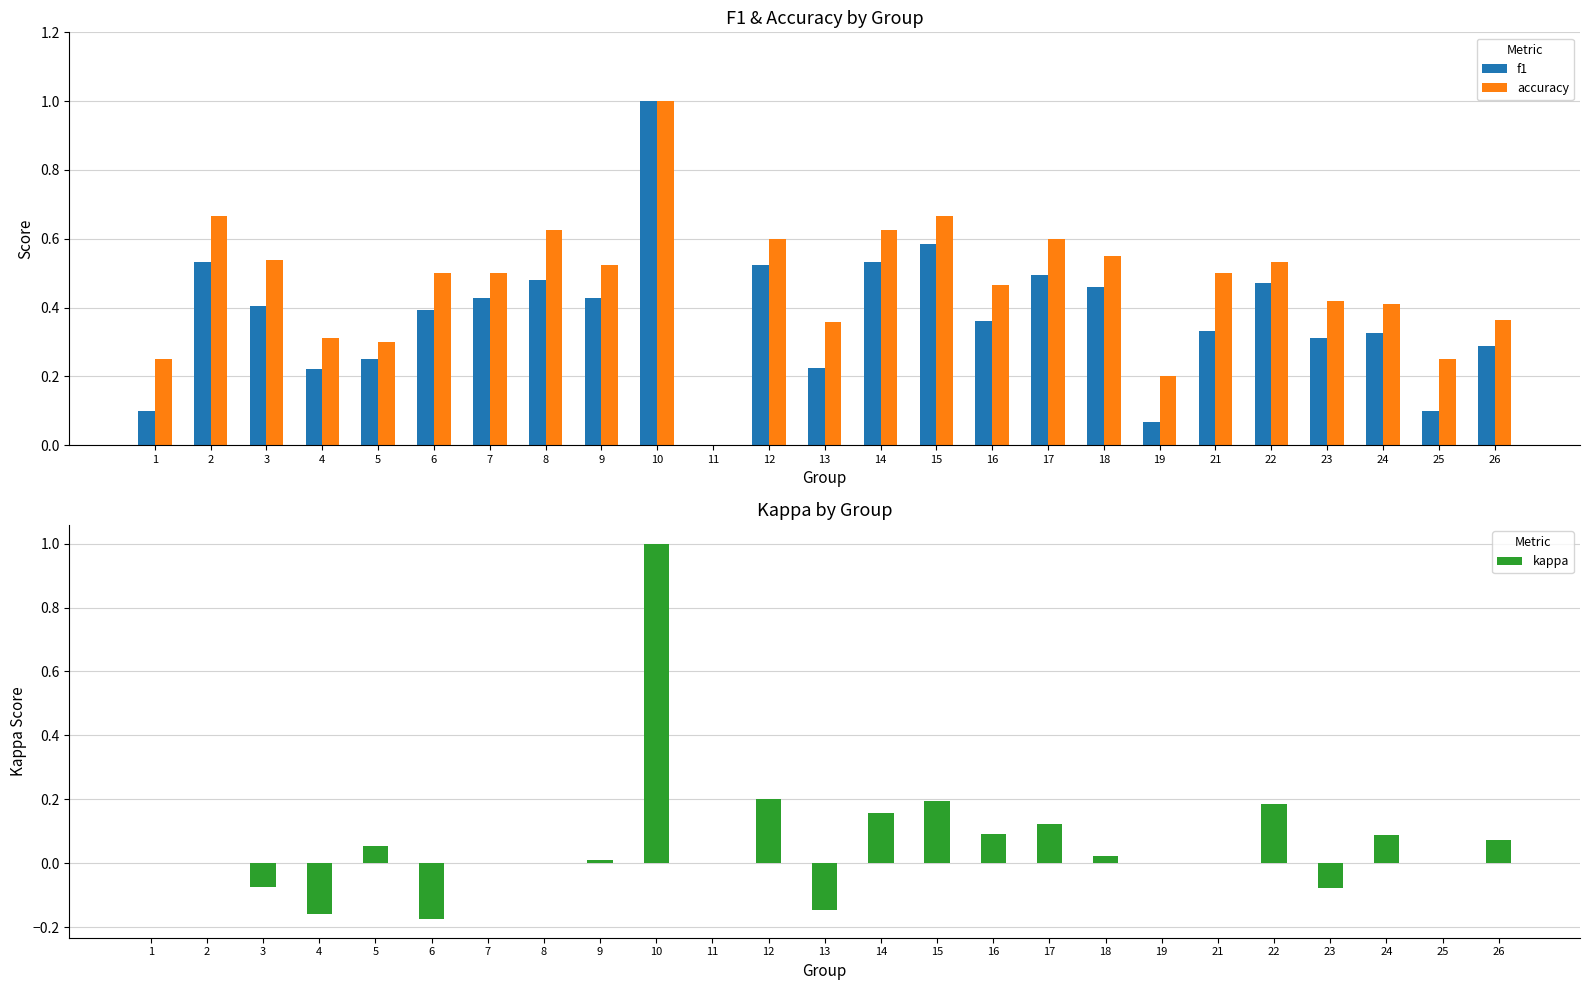

At which category is the sum across all series the highest?

10